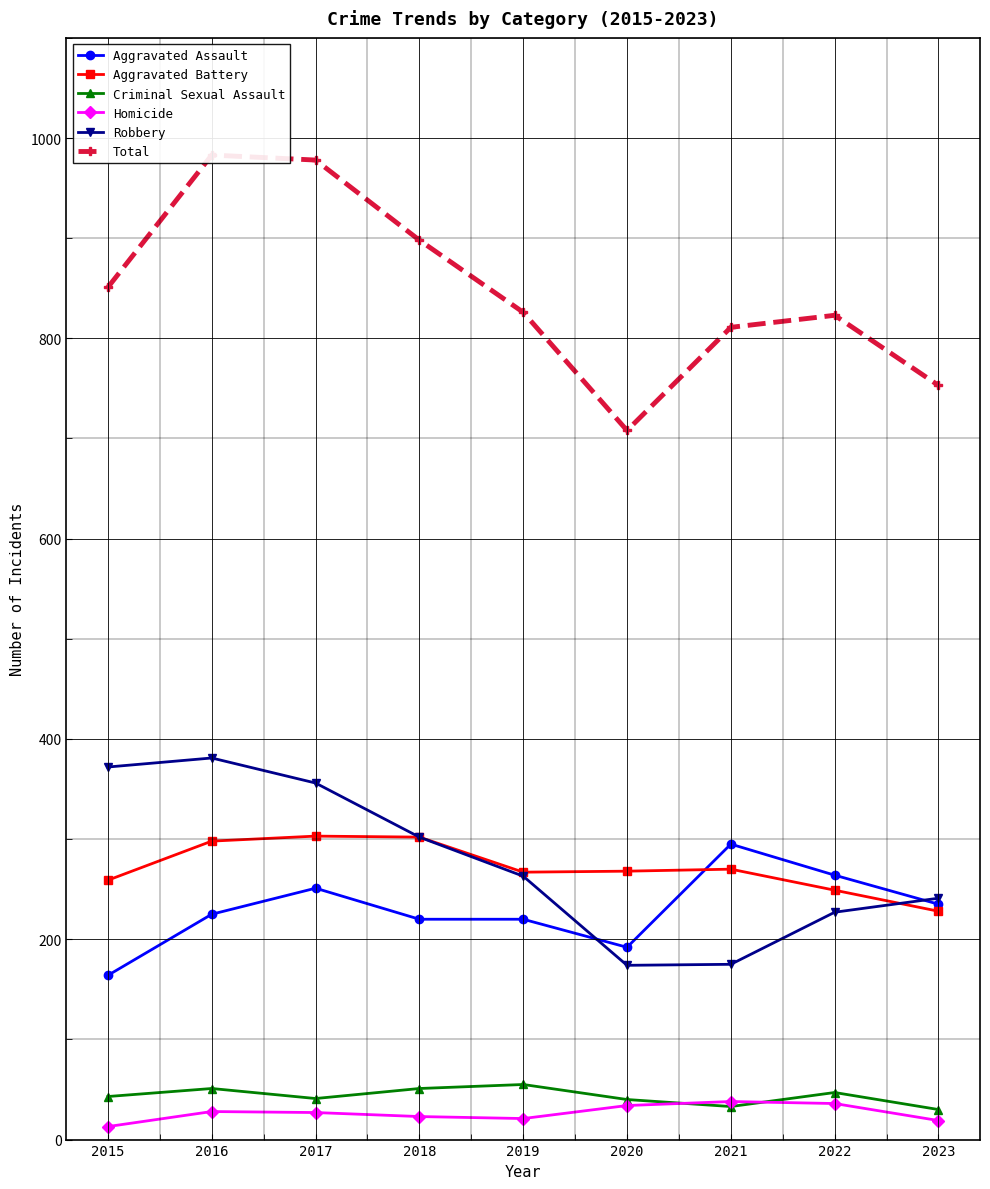

Reading left to right, list all the values displayed in this chart.

Aggravated Assault: 164	225	251	220	220	192	295	264	235
Aggravated Battery: 259	298	303	302	267	268	270	249	228
Criminal Sexual Assault: 43	51	41	51	55	40	33	47	30
Homicide: 13	28	27	23	21	34	38	36	19
Robbery: 372	381	356	302	263	174	175	227	241
Total: 851	983	978	898	826	708	811	823	753